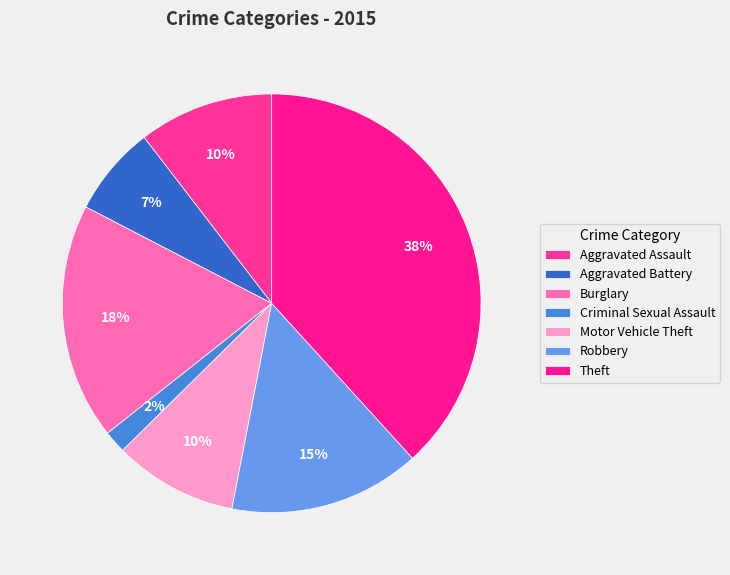

Count the number of slices in the pie.

7